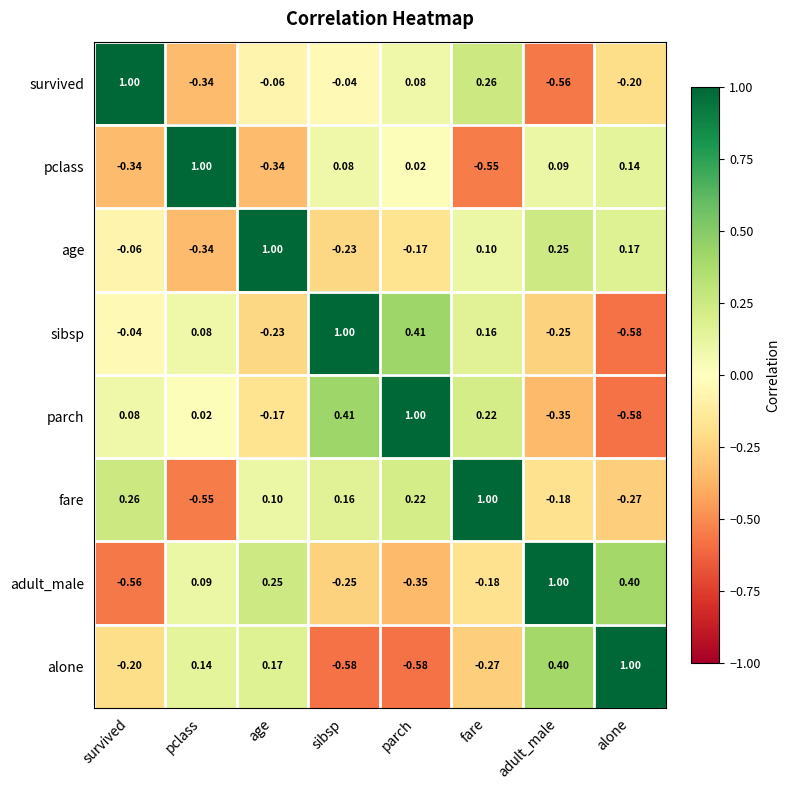

Where is fare nearest to the value 0?

age